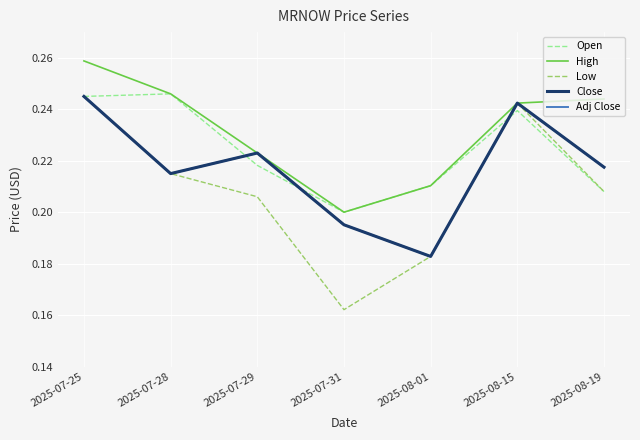

At 2025-08-19, list the series in order from smallest to largest.

Open, Low, Close, Adj Close, High